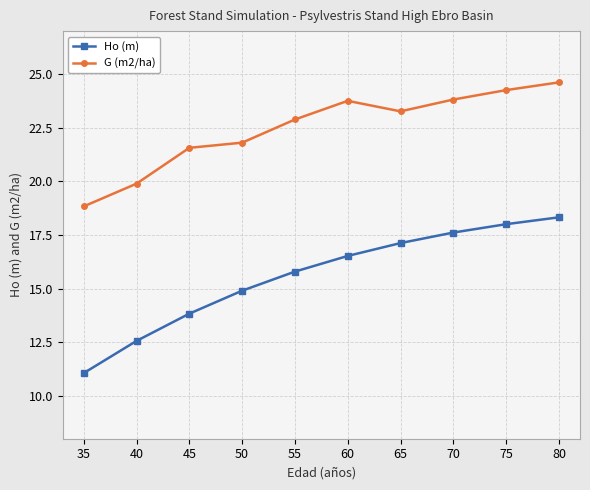

Does the chart have visible grid lines?

Yes